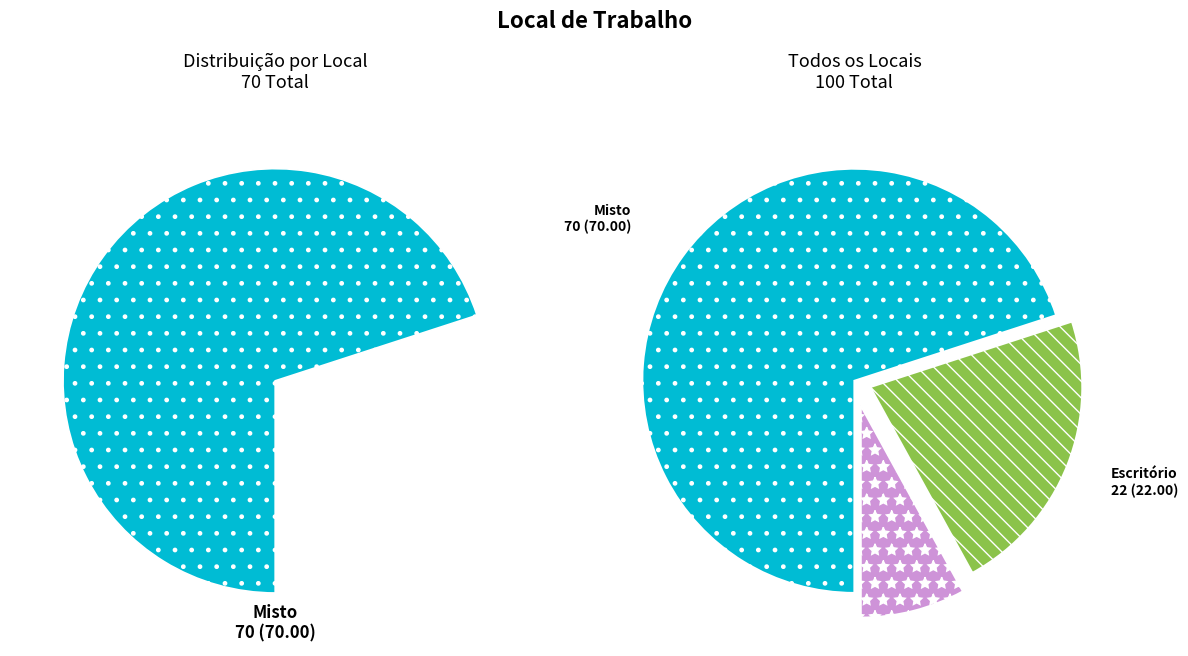

To the nearest percent, what percentage of the pie is Misto?

70%